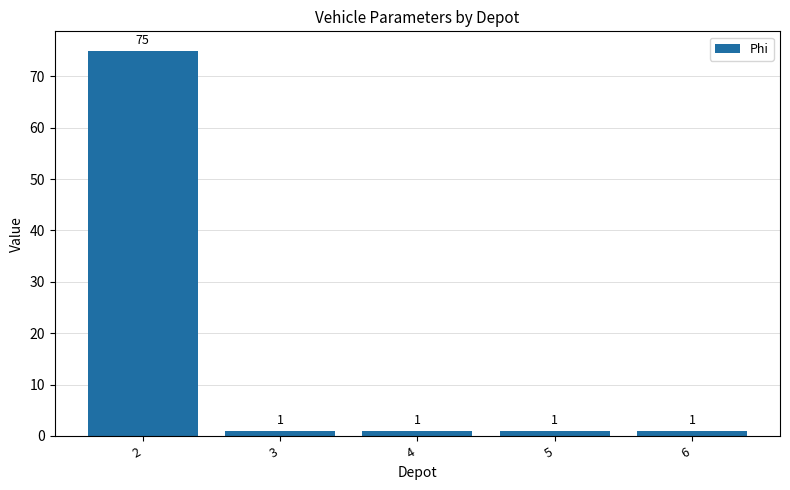

What is the maximum value shown in the chart?

75